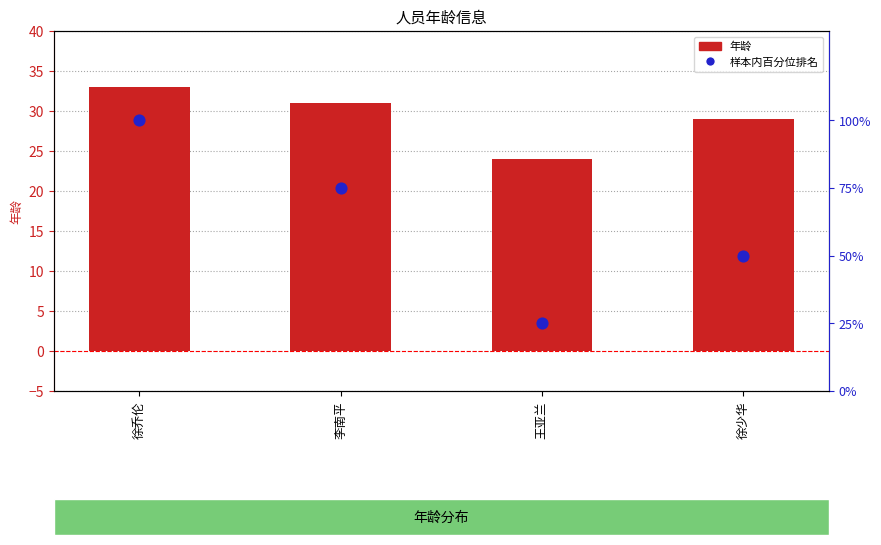

Which series contains the lowest Y value?

年龄